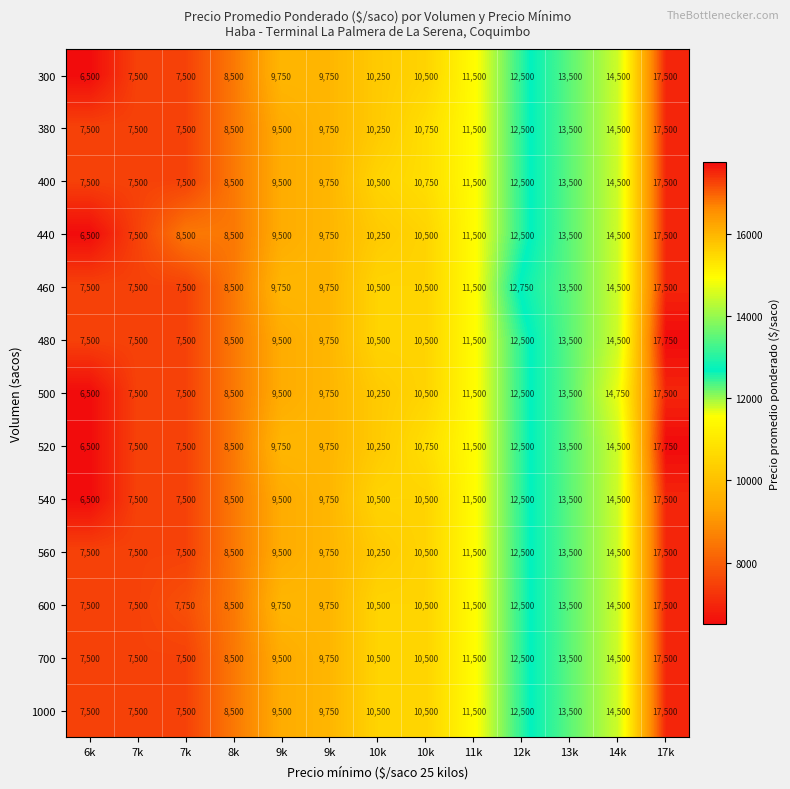

Count the number of data series in this chart.

13